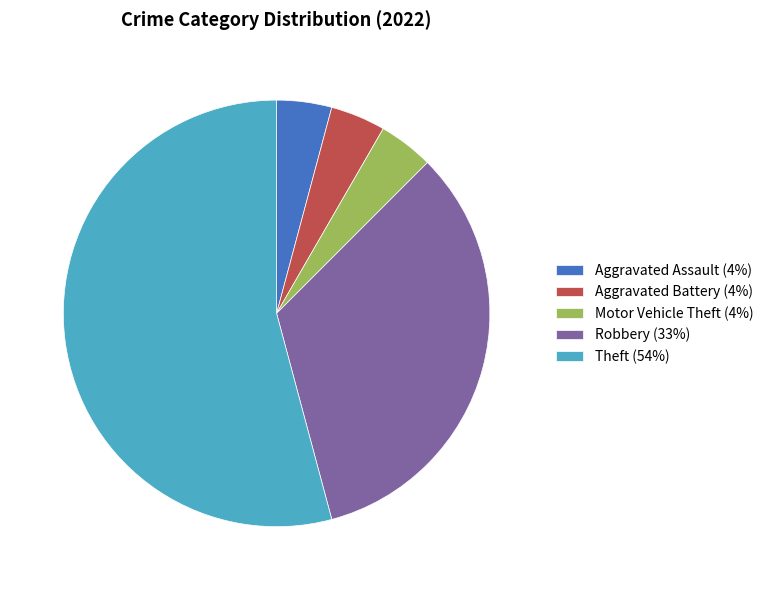

Is there a majority slice in this chart?

Yes